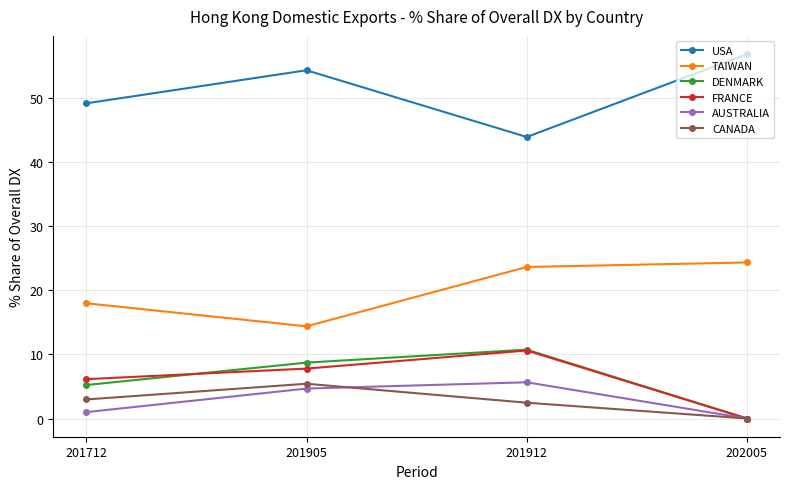

List the labels in order of FRANCE value, smallest first.

202005, 201712, 201905, 201912